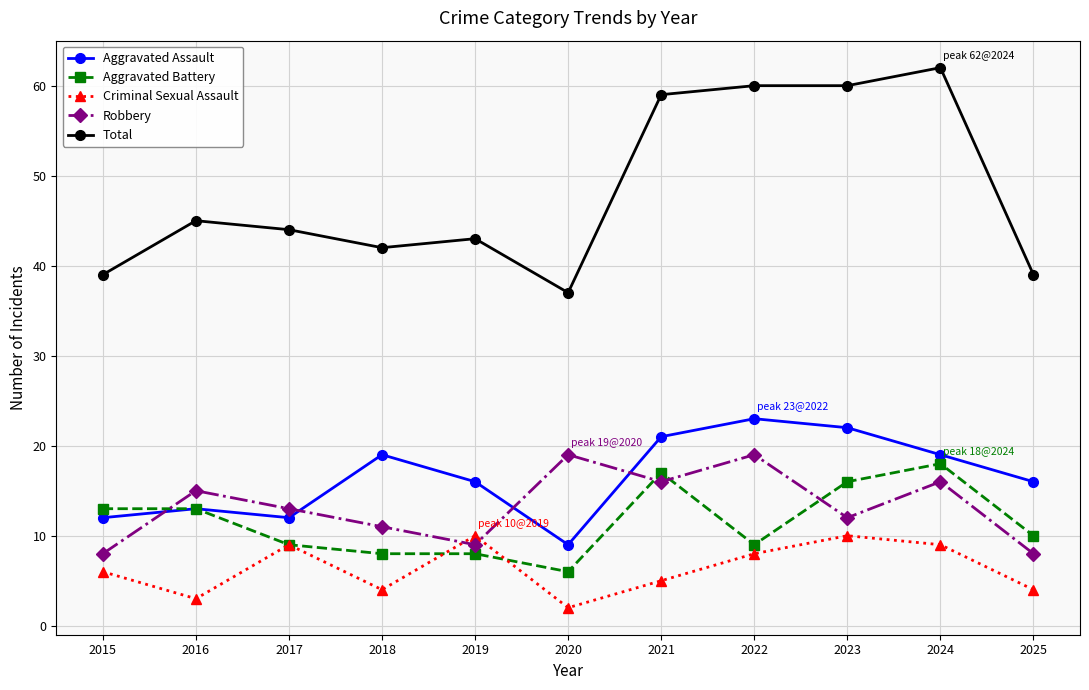

How many values in the Robbery series are below 13?

5